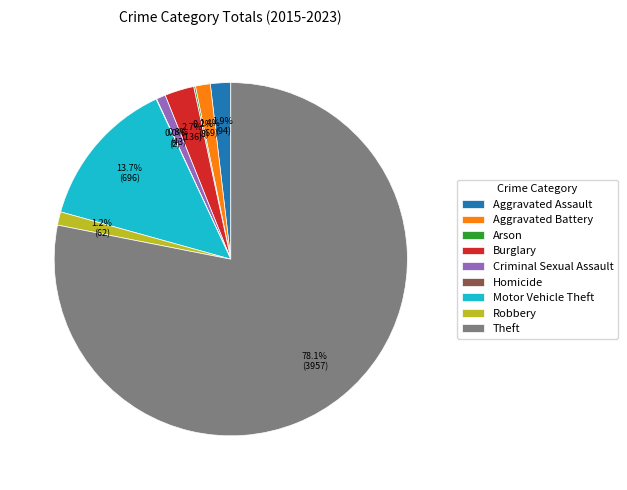

Which slice is the largest?

Theft